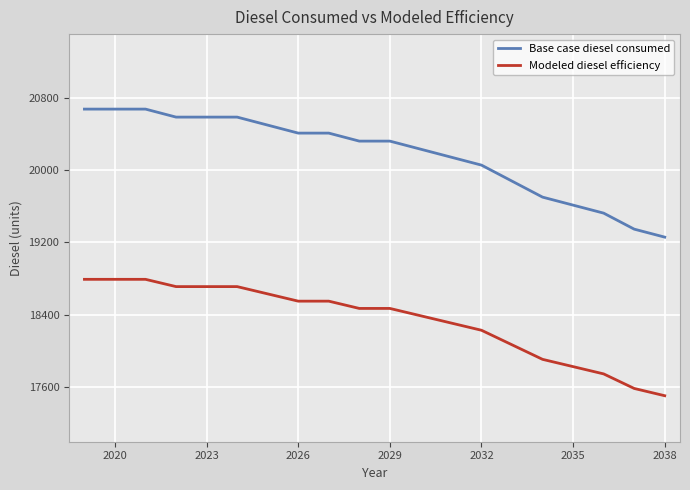

Which series has the widest spread of values?

Base case diesel consumed